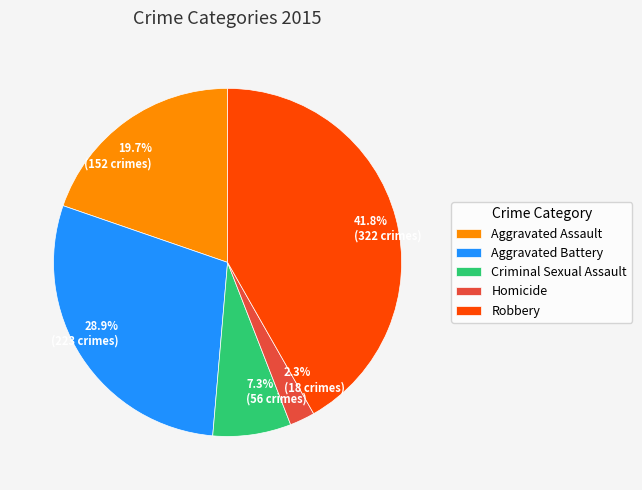

Is it true that Homicide is 2% of the pie?

True